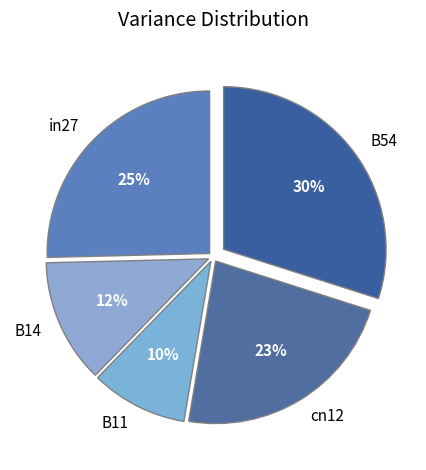

Is there any slice that represents more than half of the pie?

No